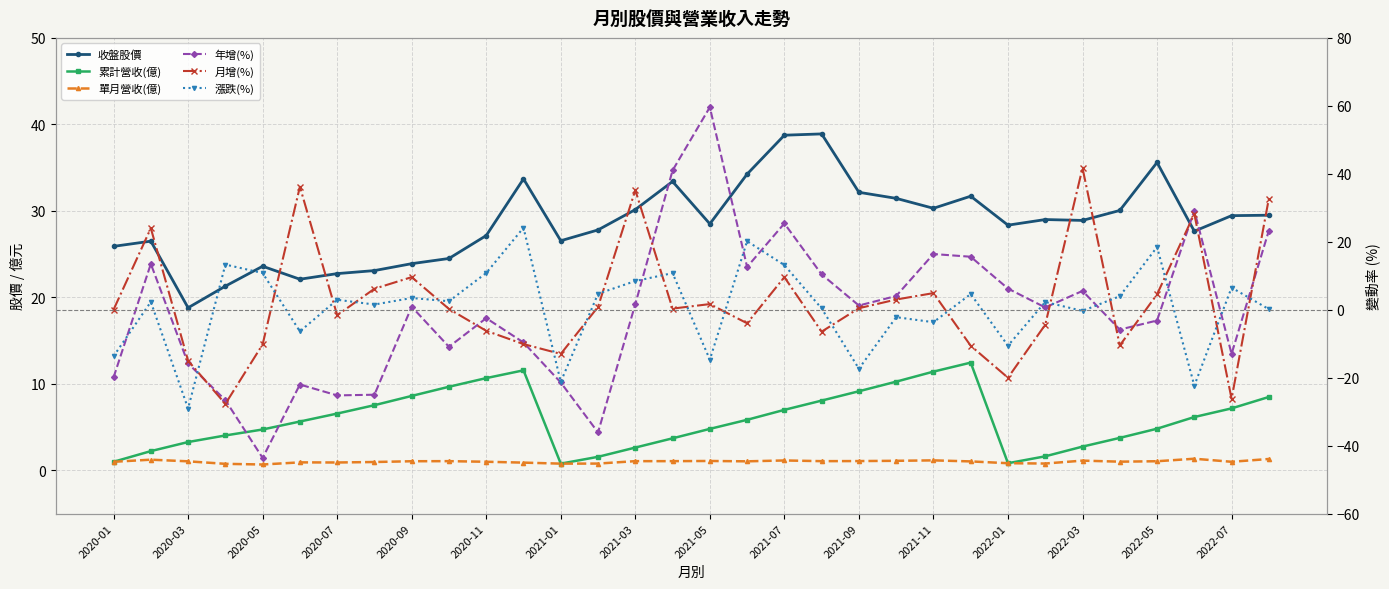

What is the sum of the 漲跌(%) values at 20 and 19?

-17.0